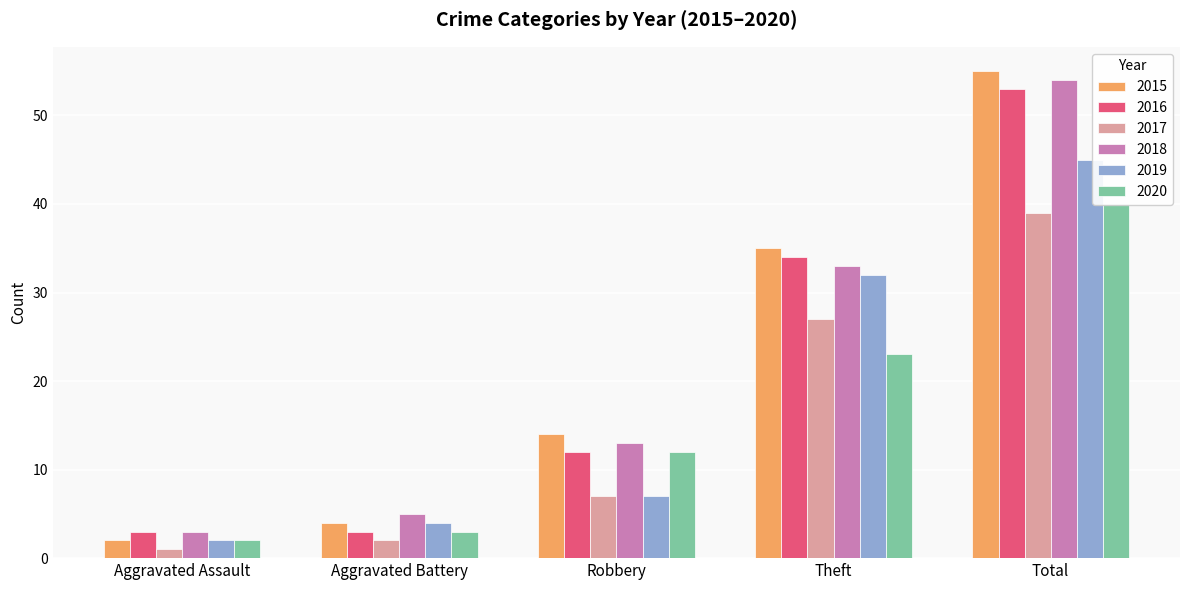

What is the sum of the 2019 values at Robbery and Aggravated Assault?

9